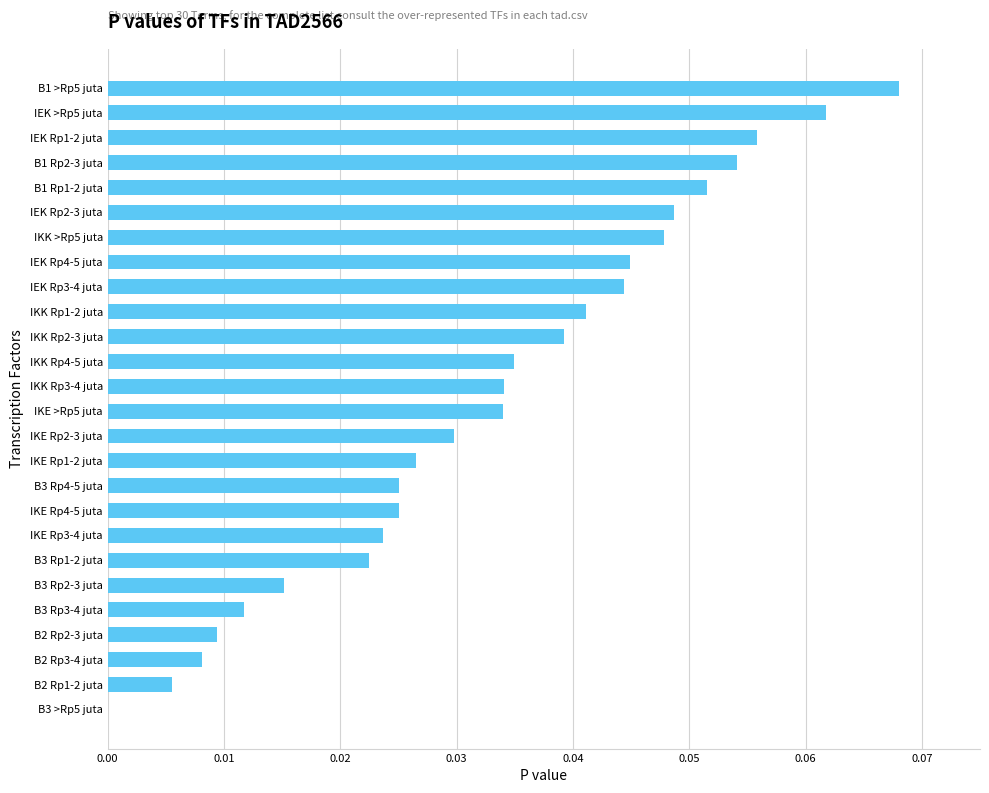

Which label corresponds to the largest value in the chart?

B1 >Rp5 juta